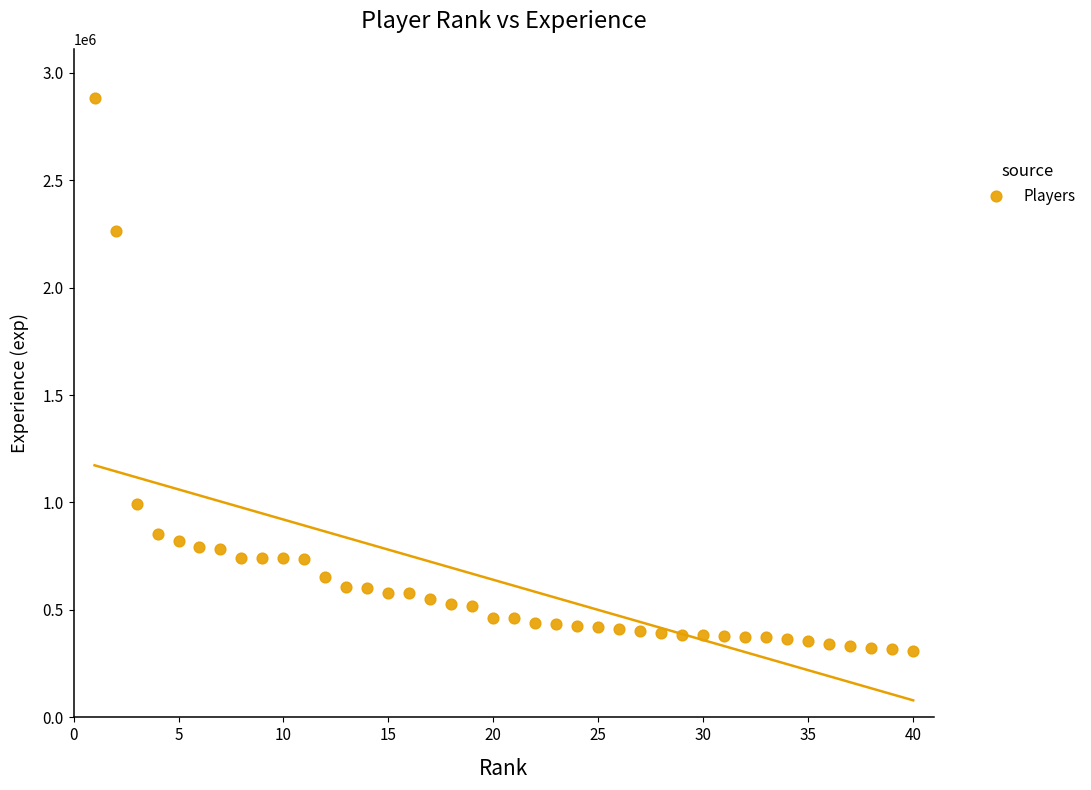

What Y value in the scatter plot is closest to 1594948?

992450